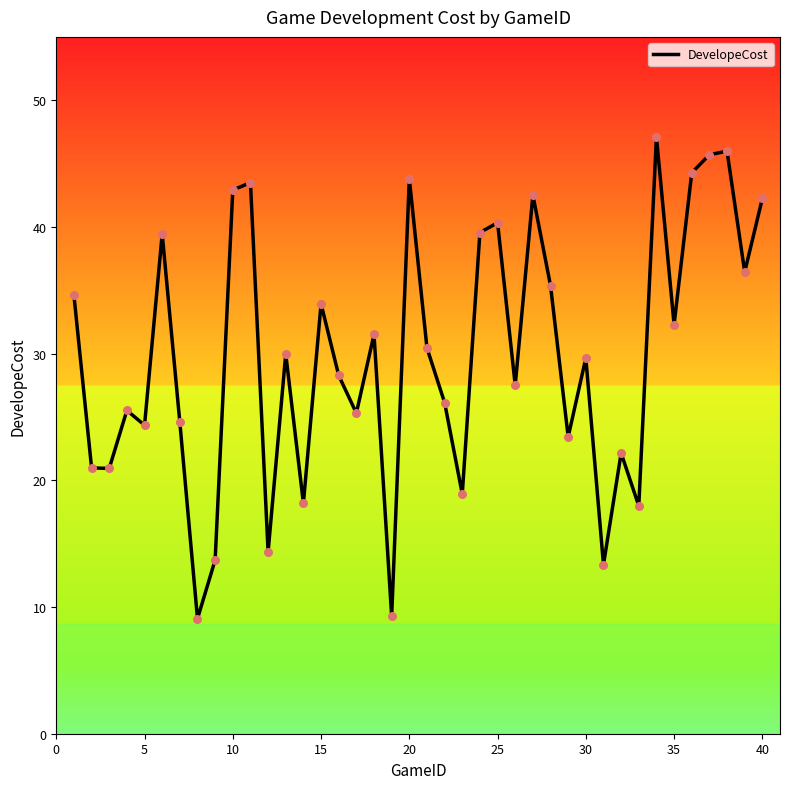

What is the difference between the maximum and minimum values?

38.0